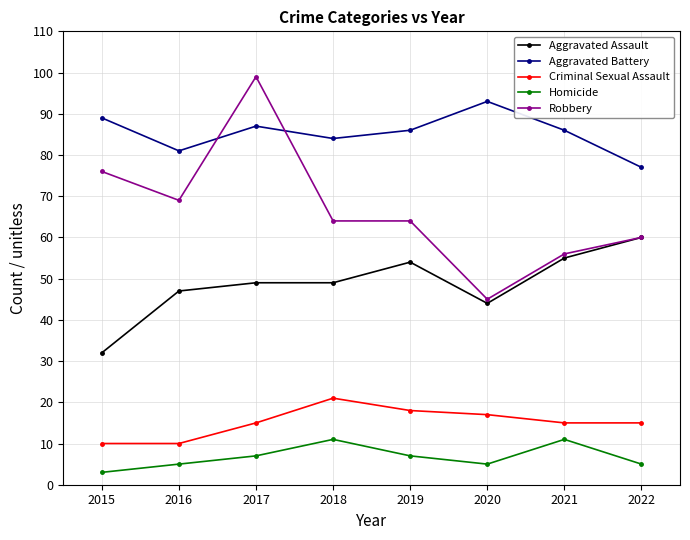

At which category is the sum across all series the highest?

2017